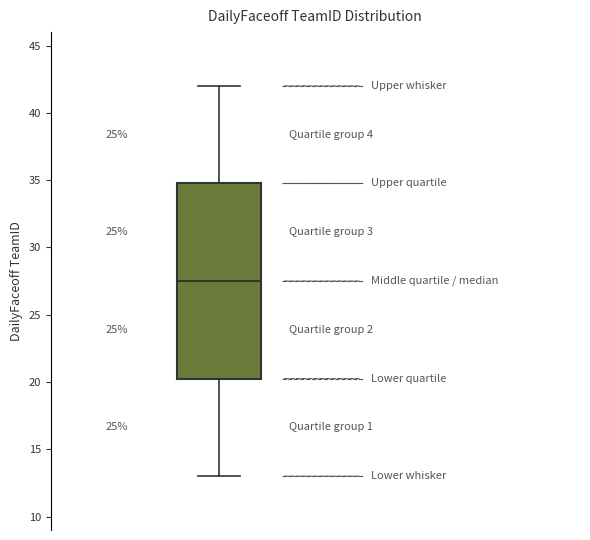

Read this box plot against the y-axis: the position of the median line, the range covered by the box, and the ends of both whiskers. The values are not printed on the chart, so give them approximately, as read against the axis.

median 27.5, box 20.5 to 35.0, whiskers 13.0 to 42.0